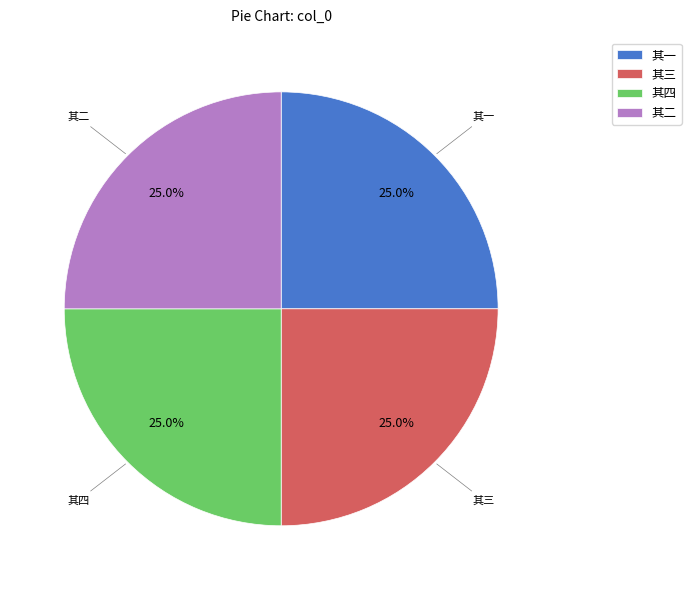

What is the ratio of the value at 其四 to the value at 其一?

1.0